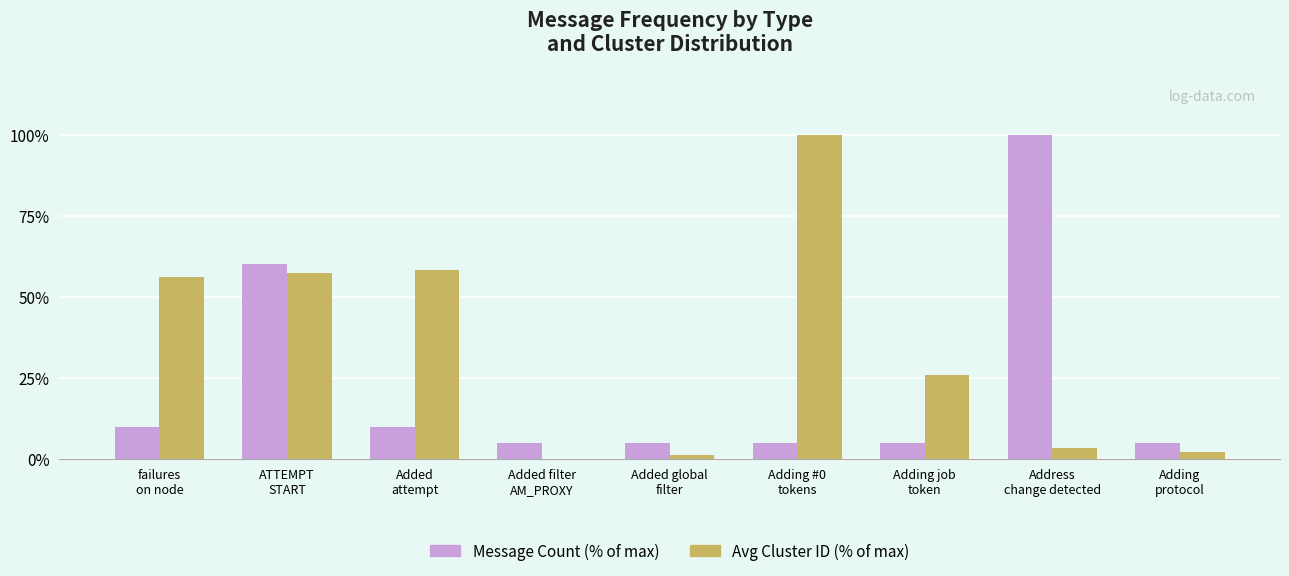

Reading right to left, list all the values displayed in this chart.

Message Count: 5.0	100.0	5.0	5.0	5.0	5.0	10.0	60.0	10.0
Avg Cluster ID: 2.2	3.4	25.8	100.0	1.1	0.0	58.4	57.3	56.2